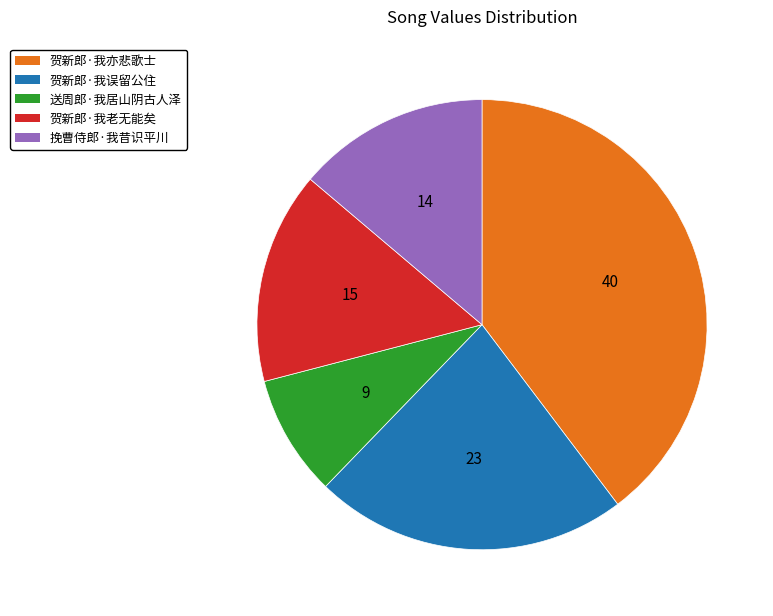

Is the sum of 贺新郎·我误留公住 and 贺新郎·我老无能矣 greater than half?

No